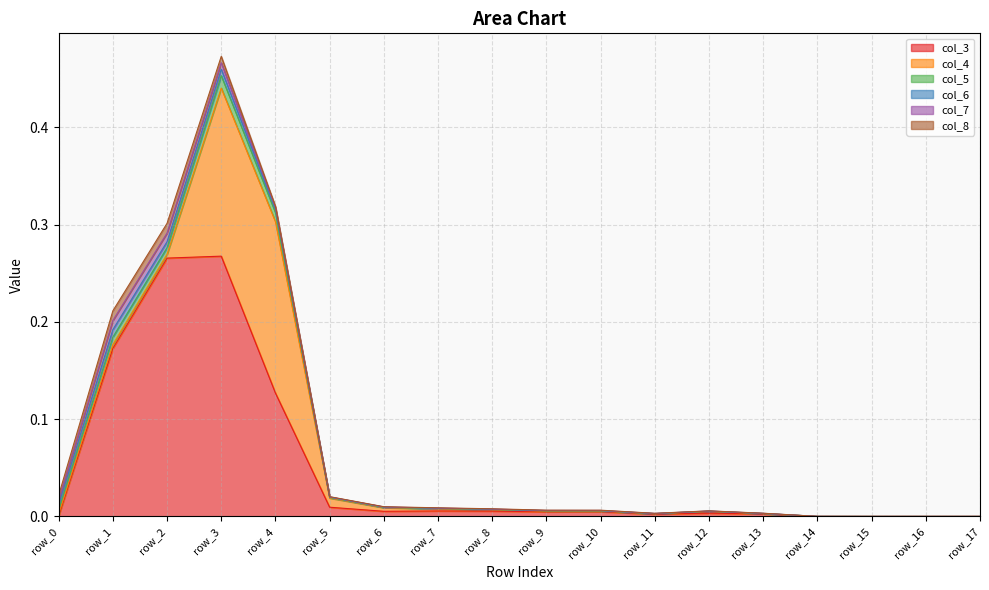

Which series has the largest total across all categories?

col_3